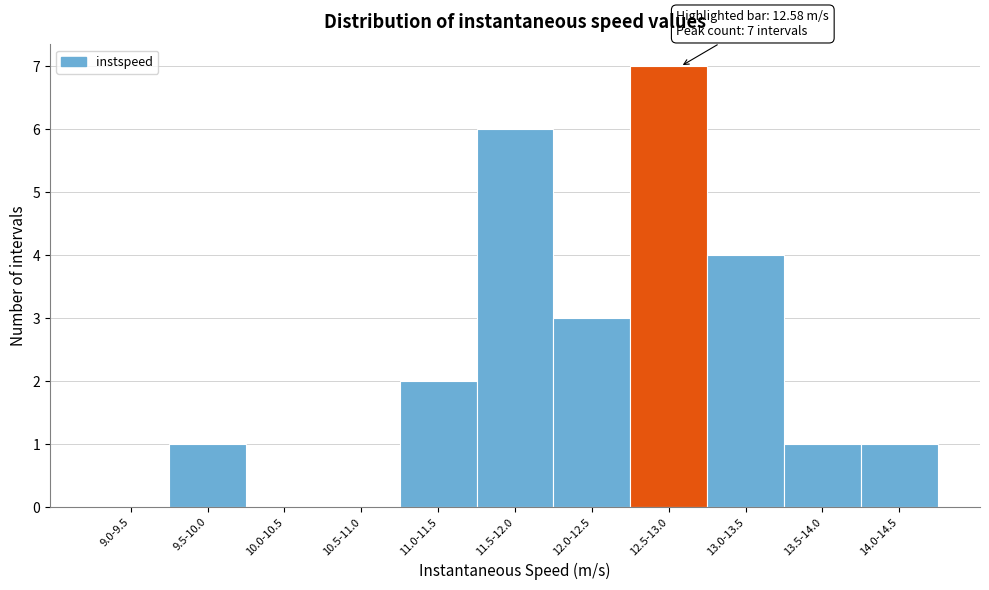

Reading left to right, what are all the values shown in this chart?

9.0-9.5=0	9.5-10.0=1	10.0-10.5=0	10.5-11.0=0	11.0-11.5=2	11.5-12.0=6	12.0-12.5=3	12.5-13.0=7	13.0-13.5=4	13.5-14.0=1	14.0-14.5=1